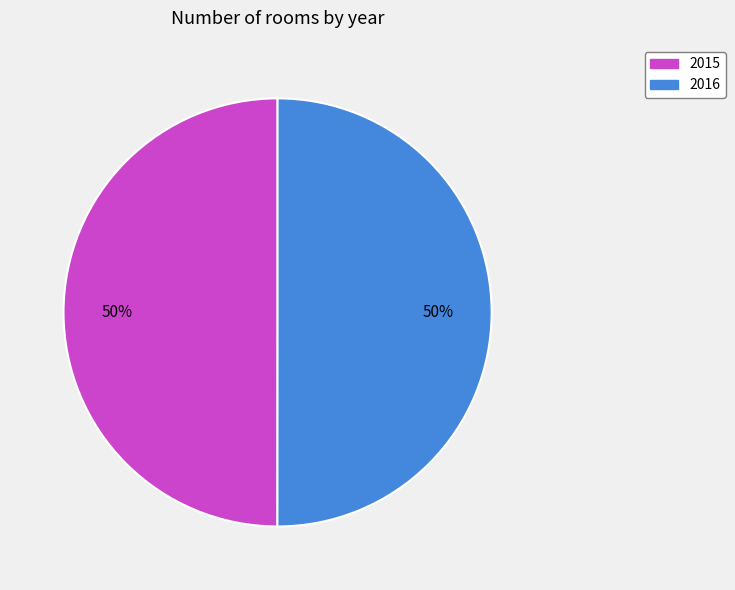

Approximately how many times larger is the value at 2016 compared to 2015?

1.0